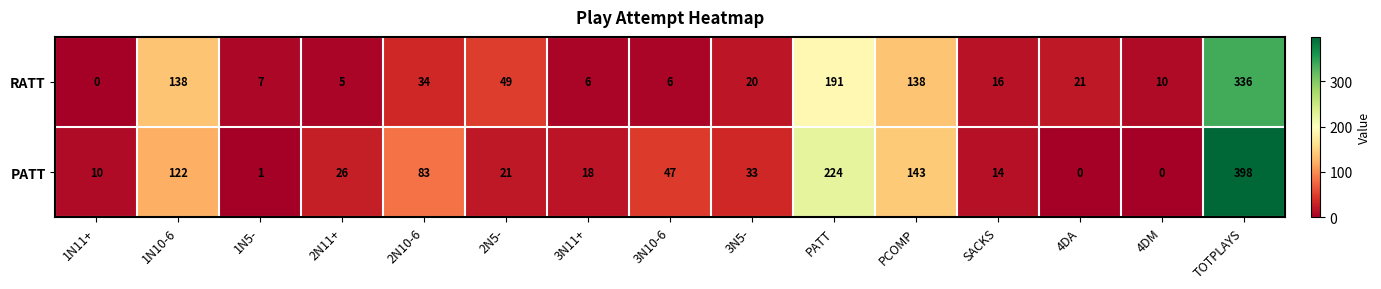

Reading left to right, what are all the values shown in this chart?

RATT: 1N11+=0	1N10-6=138	1N5-=7	2N11+=5	2N10-6=34	2N5-=49	3N11+=6	3N10-6=6	3N5-=20	PATT=191	PCOMP=138	SACKS=16	4DA=21	4DM=10	TOTPLAYS=336
PATT: 1N11+=10	1N10-6=122	1N5-=1	2N11+=26	2N10-6=83	2N5-=21	3N11+=18	3N10-6=47	3N5-=33	PATT=224	PCOMP=143	SACKS=14	4DA=0	4DM=0	TOTPLAYS=398